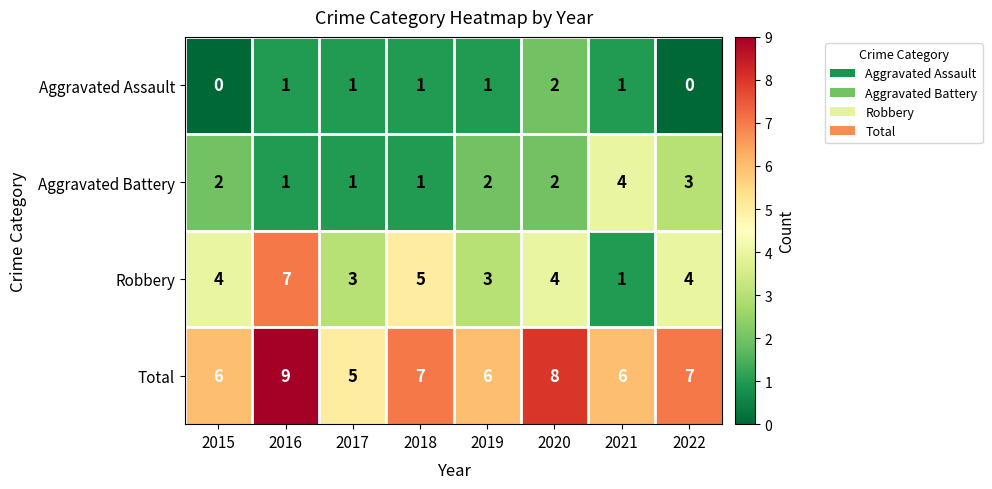

How many values in the Total series are below 7?

4